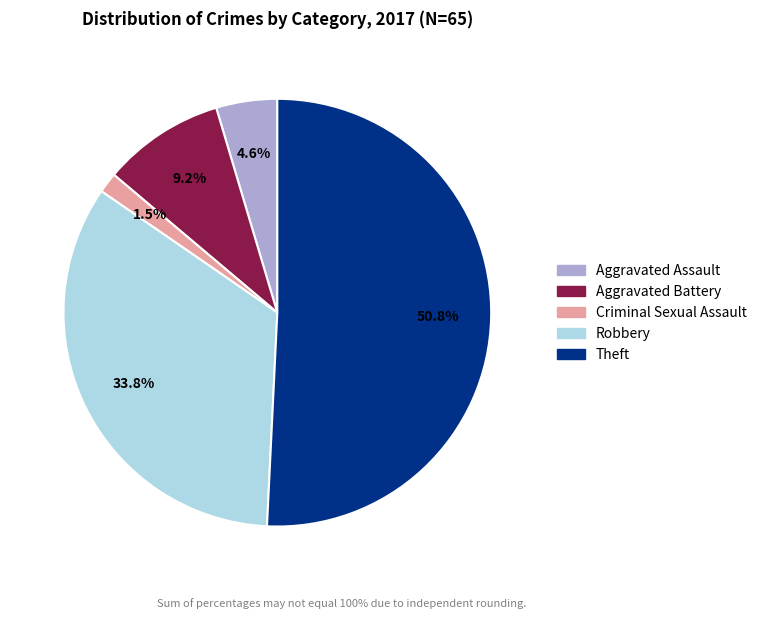

What is the ratio of the value at Aggravated Battery to the value at Theft?

0.2